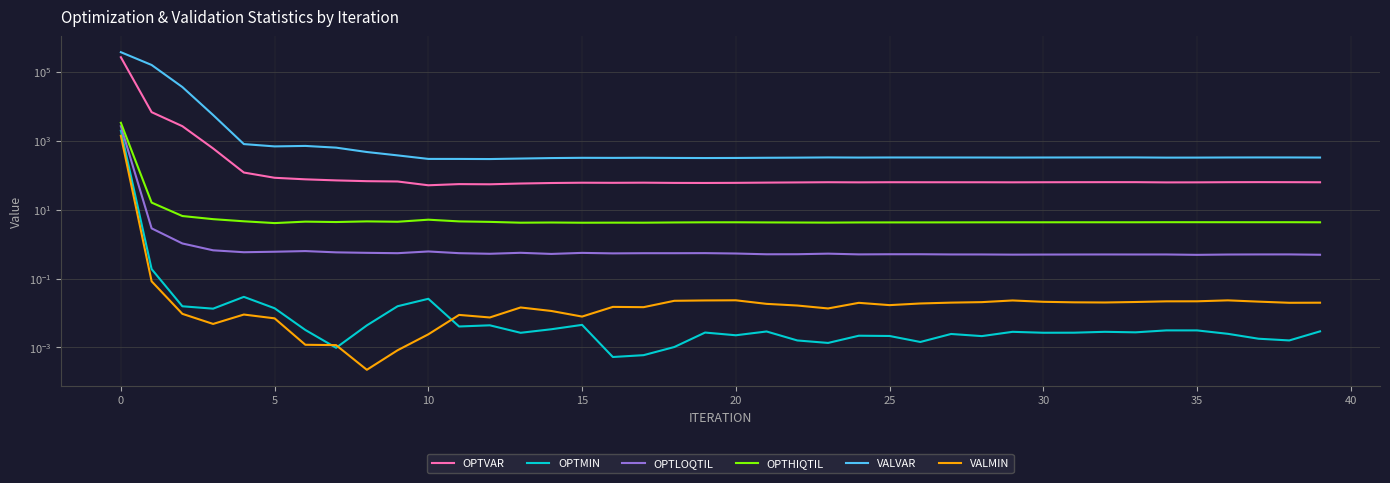

What is the difference between the maximum and minimum values in the VALMIN series?

1391.4